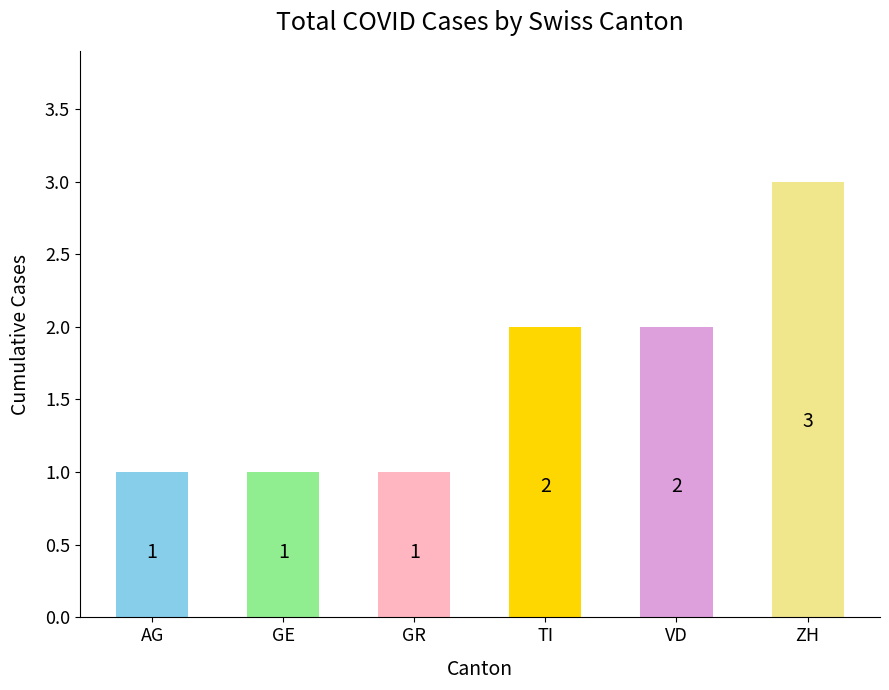

The value at GE is 0. True or false?

False